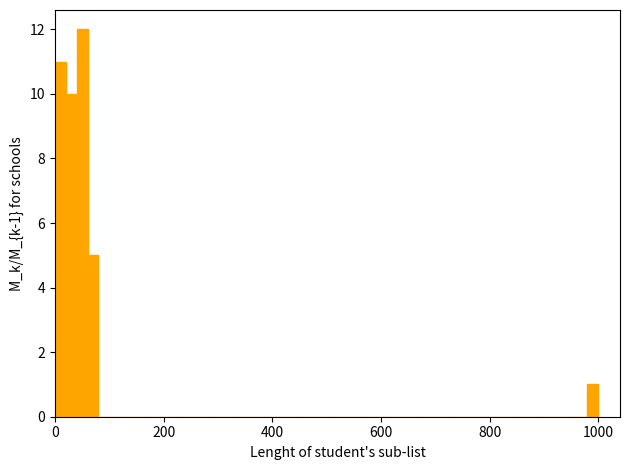

Read against the x-axis, roughly where is the centre of the tallest bar?

60